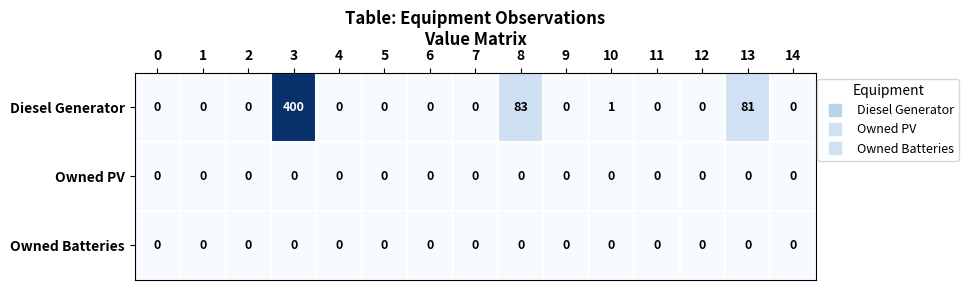

What is the spread (max minus min) of values at 10?

1